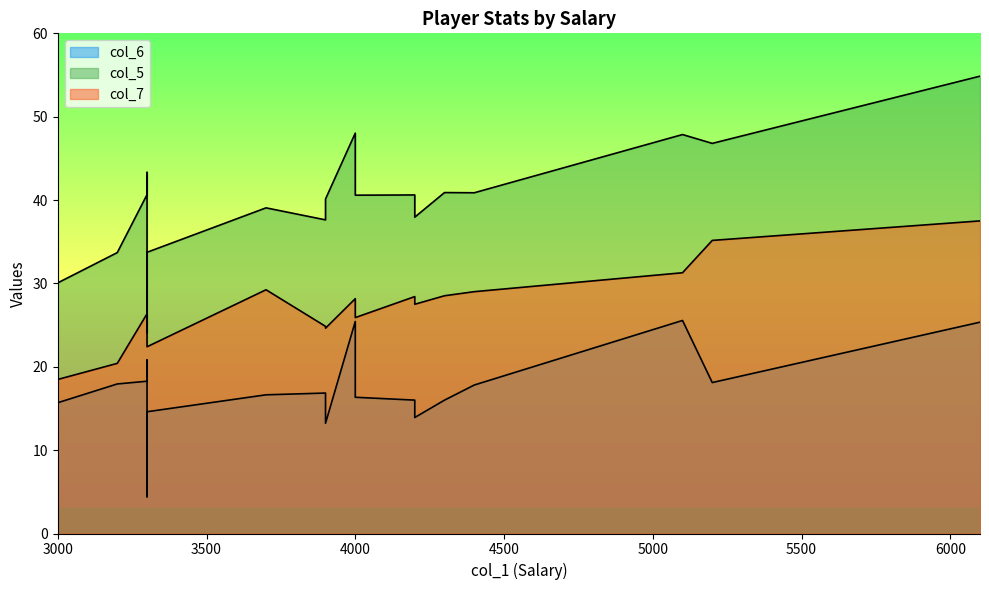

The col_7 series shows 37.5 at 6100. True or false?

True